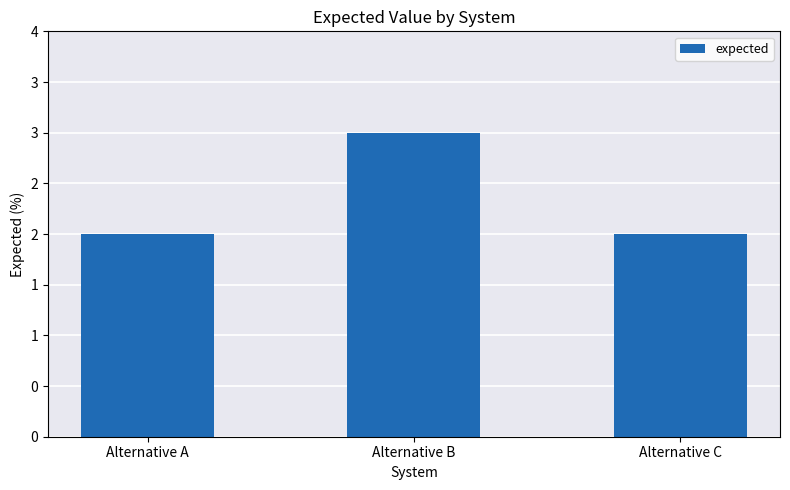

Does the chart contain any negative values?

No